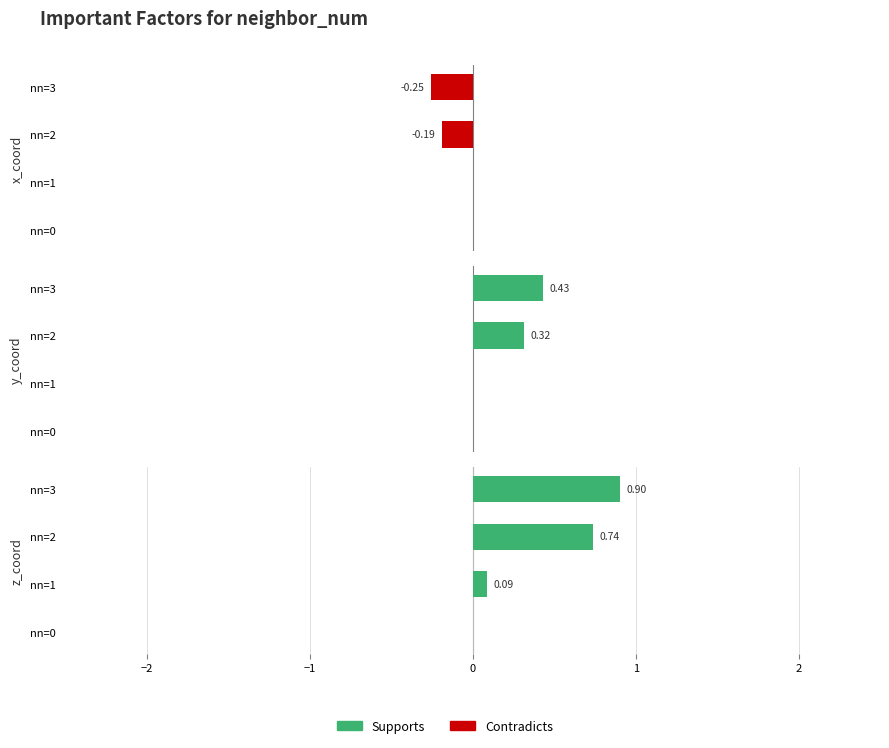

Does the chart contain stacked bars?

No